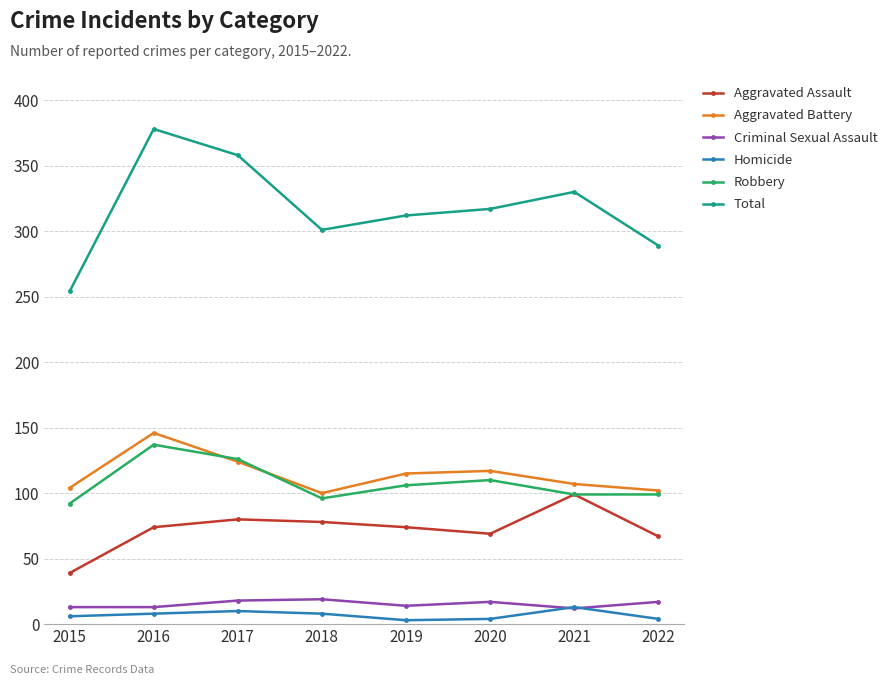

True or false: Aggravated Assault and Homicide intersect in this chart.

False